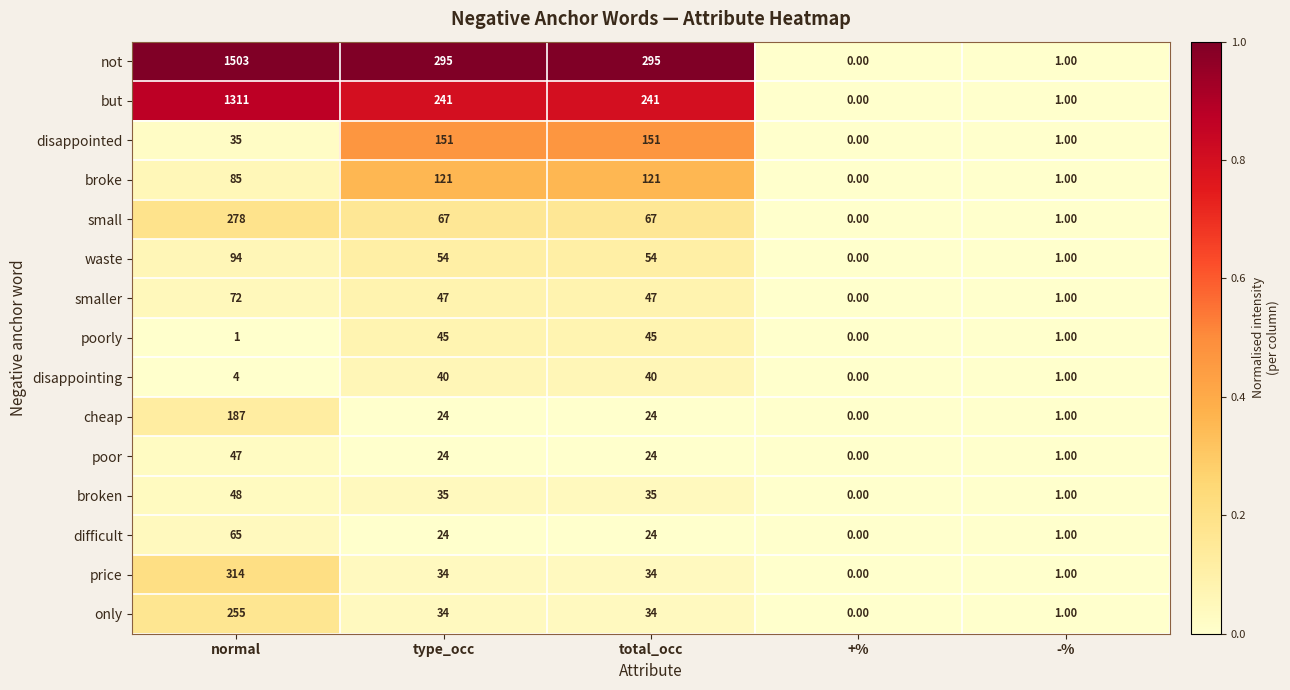

What is the average value of the disappointed series?

68